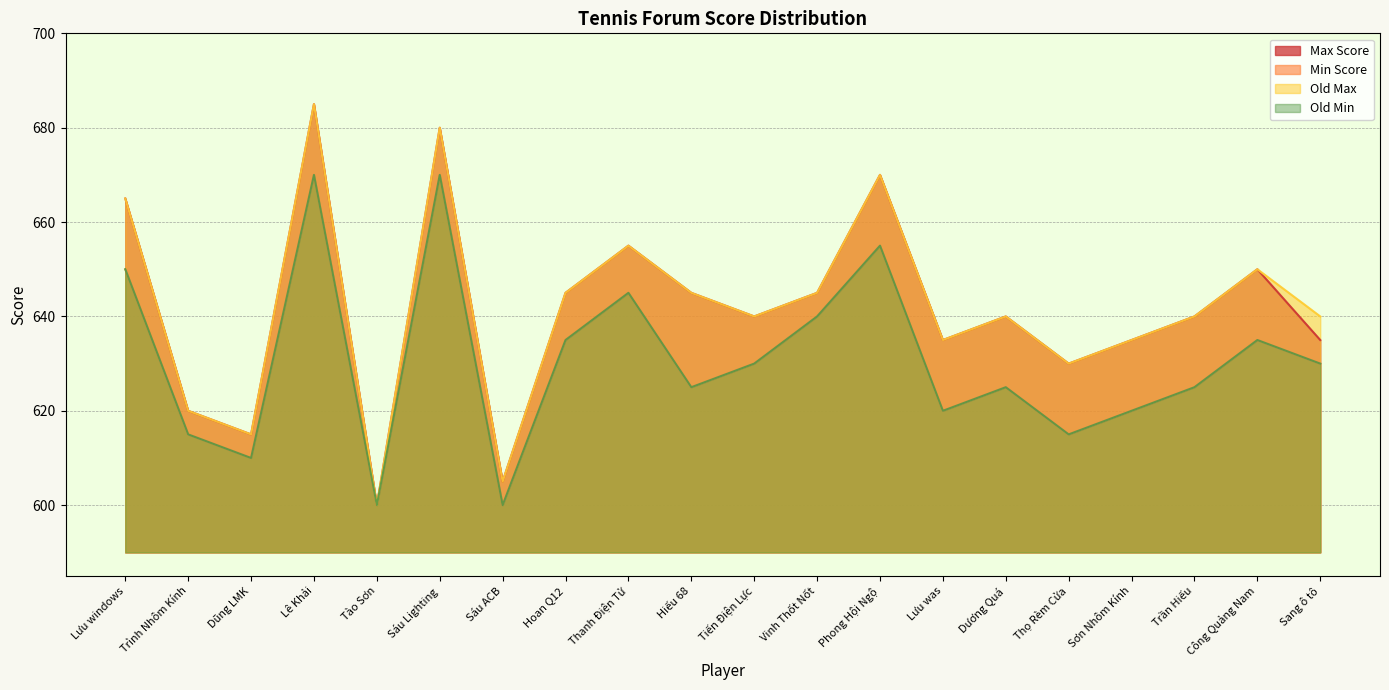

At which label does Min Score first exceed 630?

Lưu windows